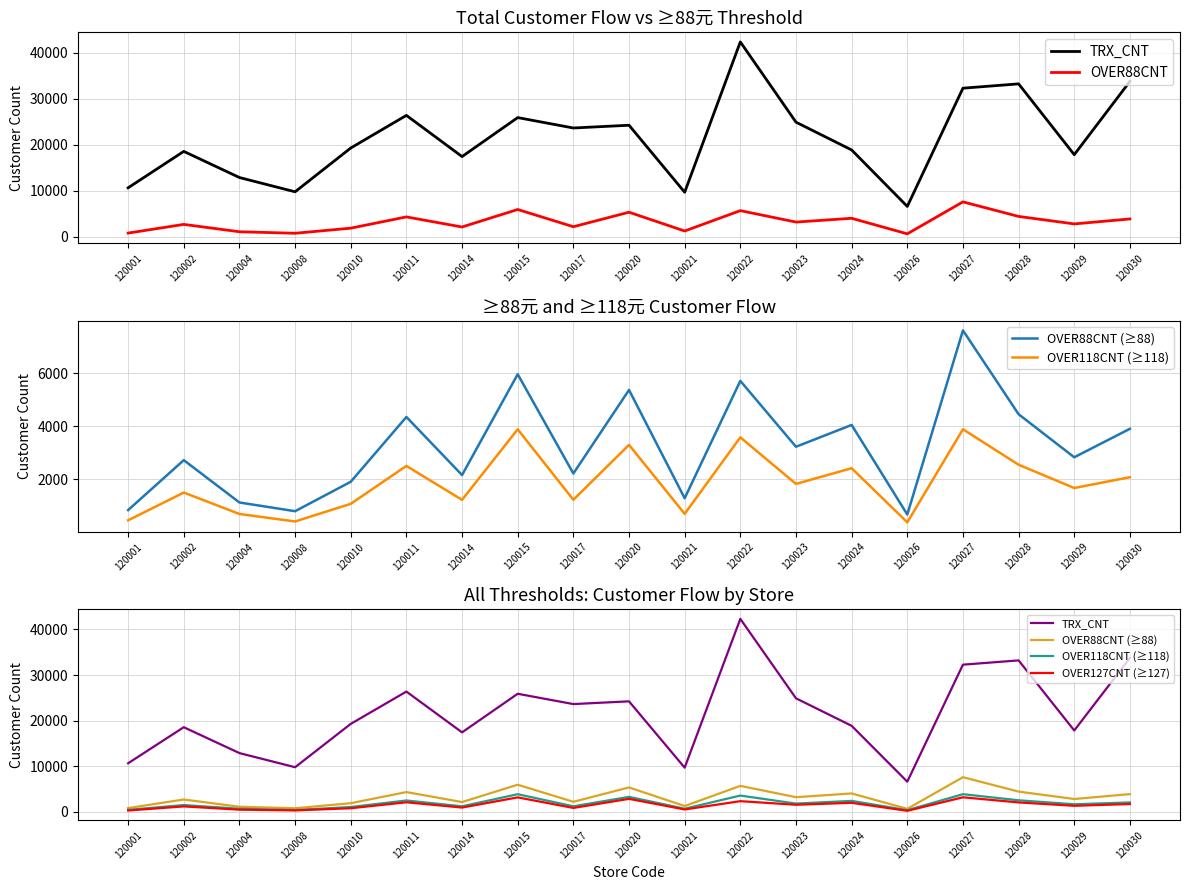

Between 120022 and 120017, which is larger?

120022